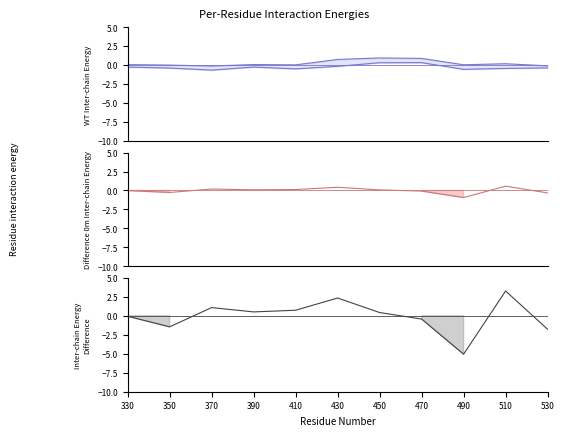

Count the number of data series in this chart.

4